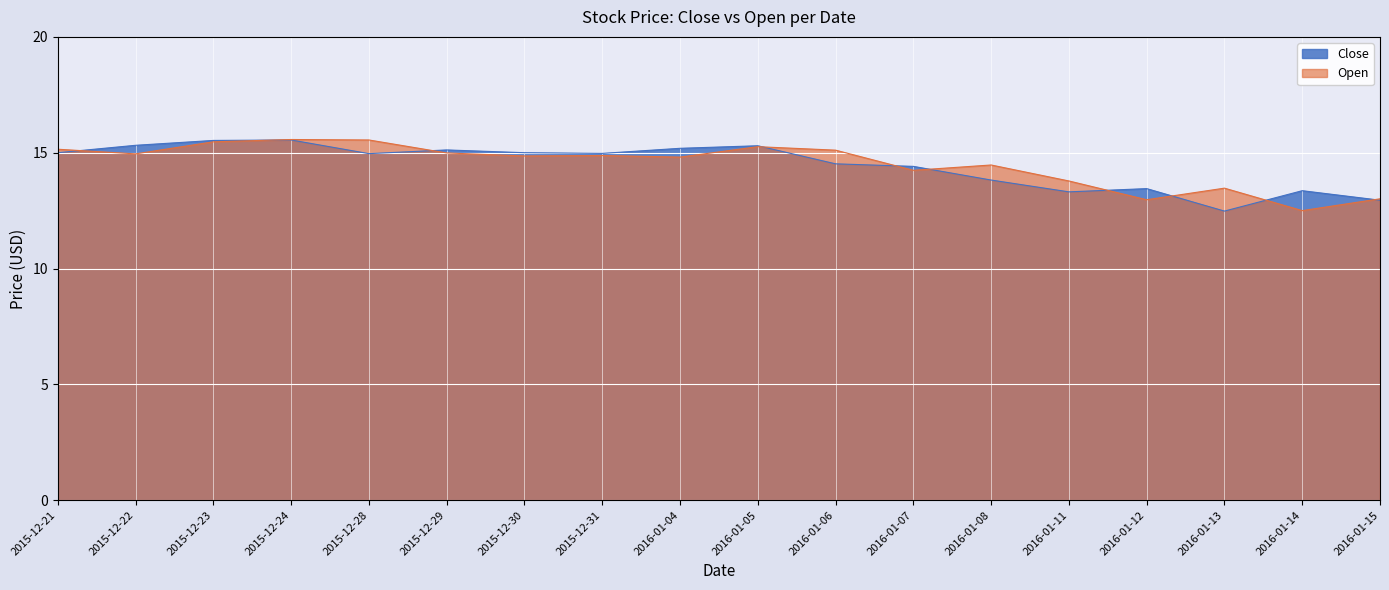

What is the minimum value shown in the chart?

12.5